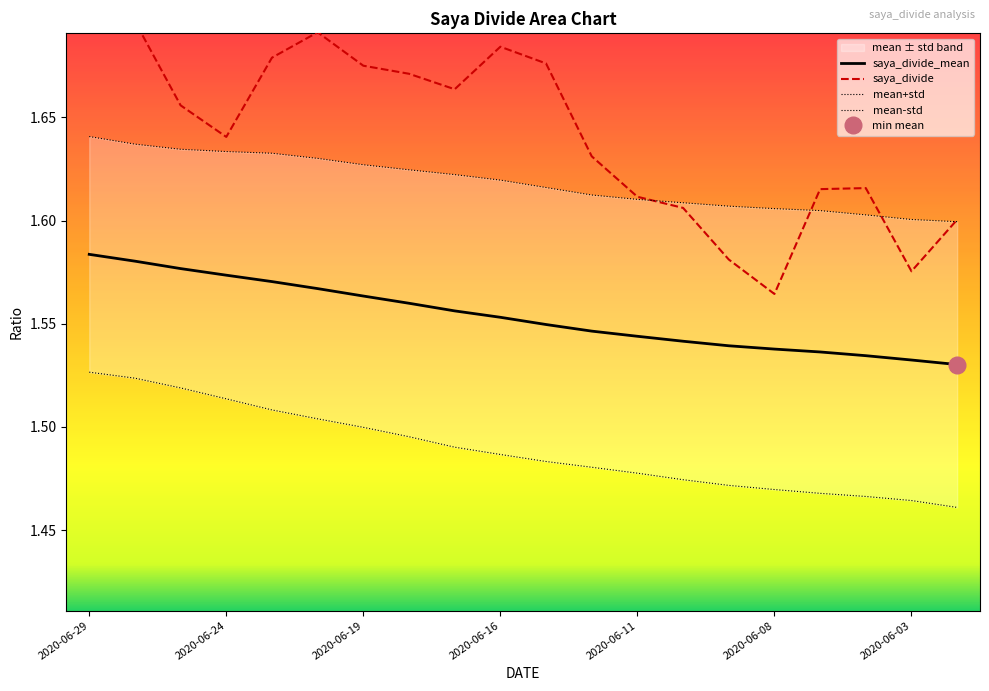

True or false: saya_divide_mean and saya_divide cross at least once.

False